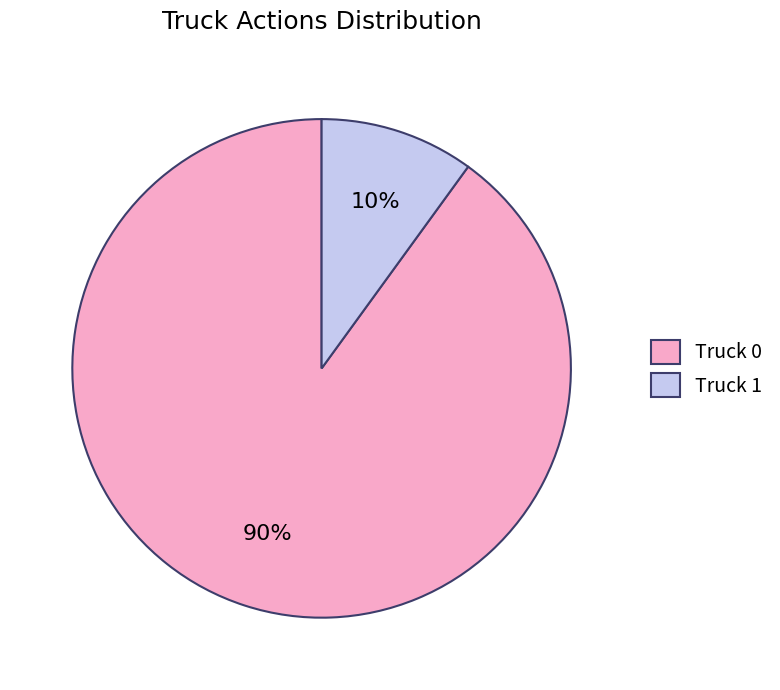

Which slice is the largest?

Truck 0